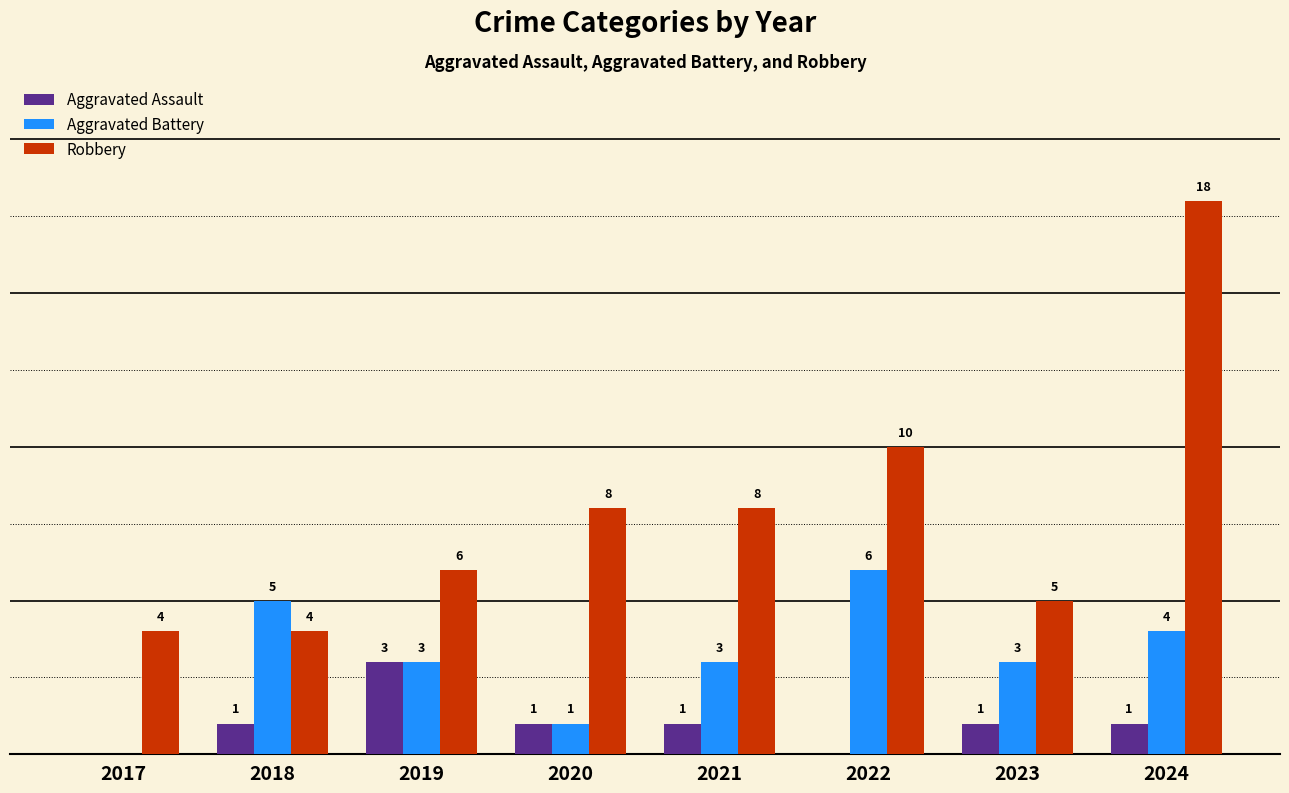

Which series has the largest total across all categories?

Robbery